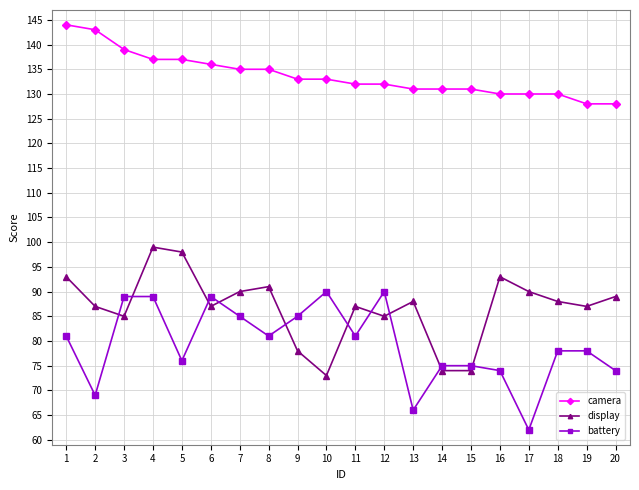

Rank the series by their maximum value, from highest to lowest.

camera, display, battery